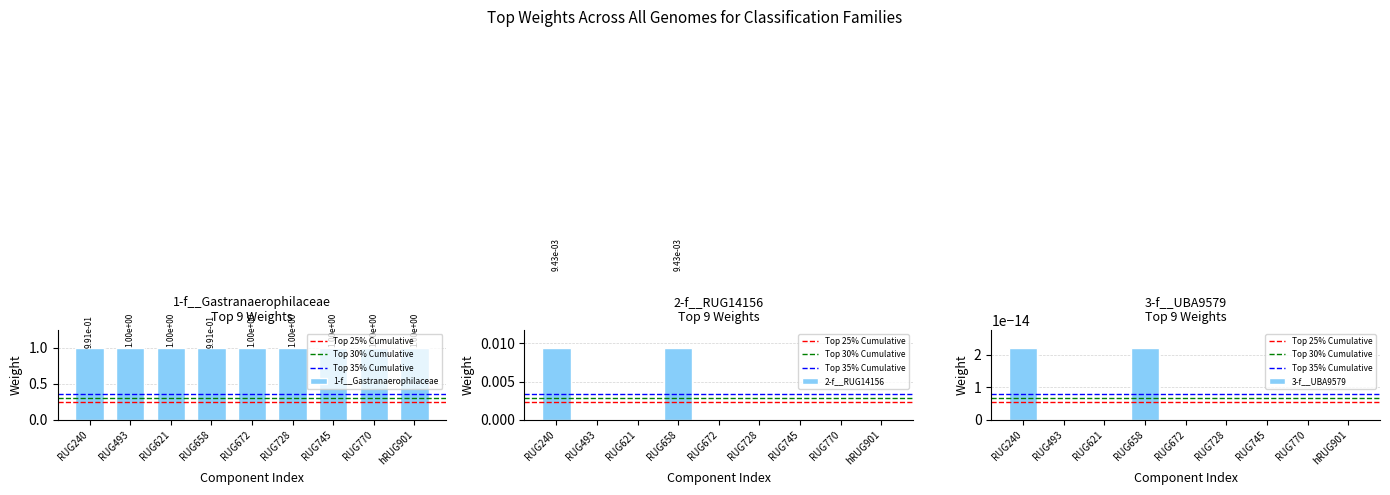

At how many categories does at least one series exceed 0?

9